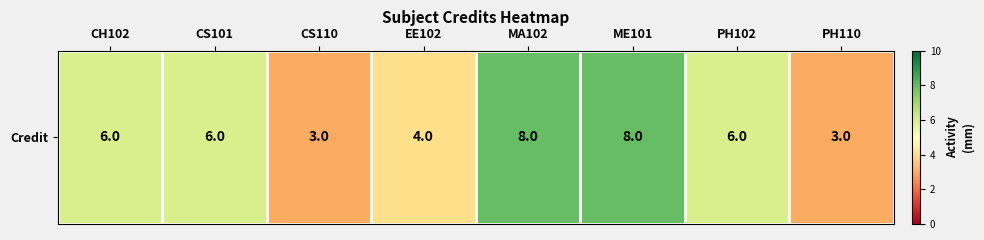

Which label corresponds to the smallest value in the chart?

CS110